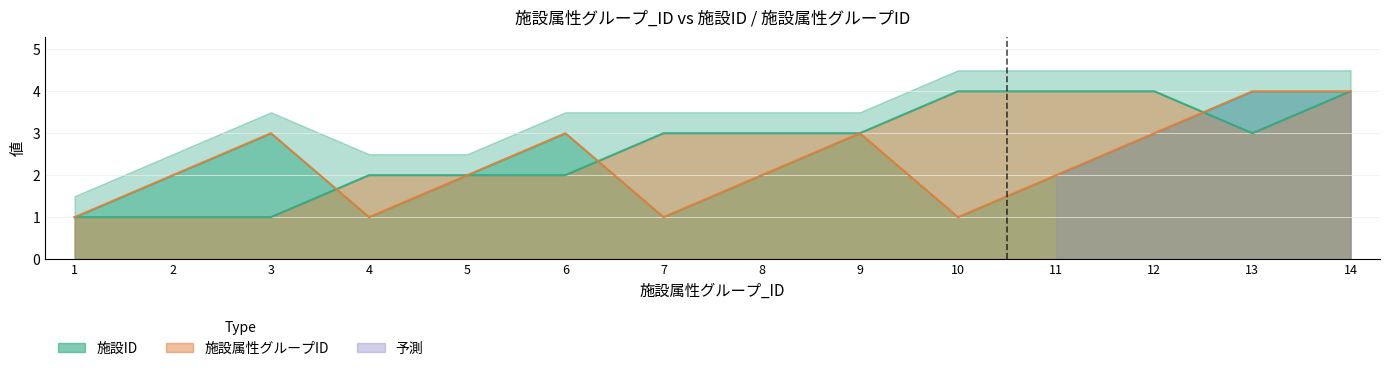

Which series has the widest spread of values?

施設ID